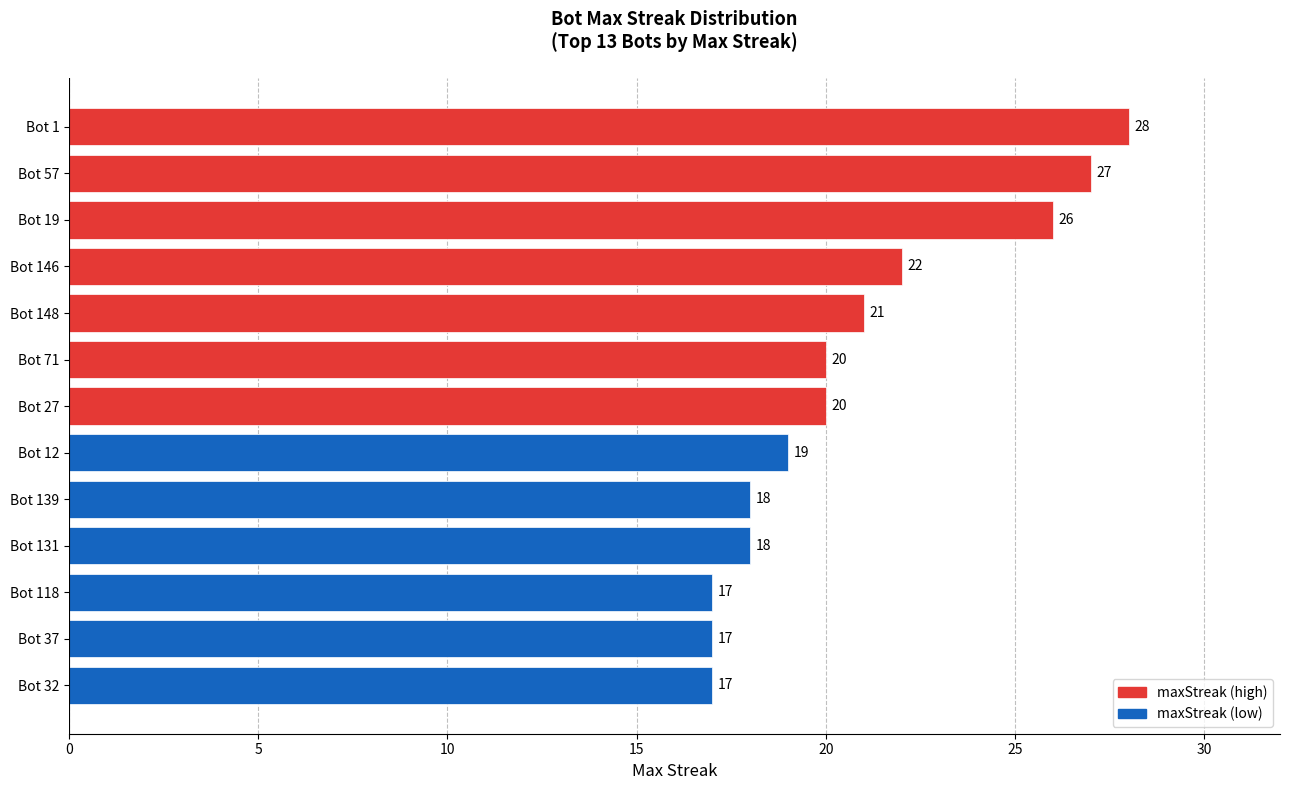

What is the greatest value displayed?

28